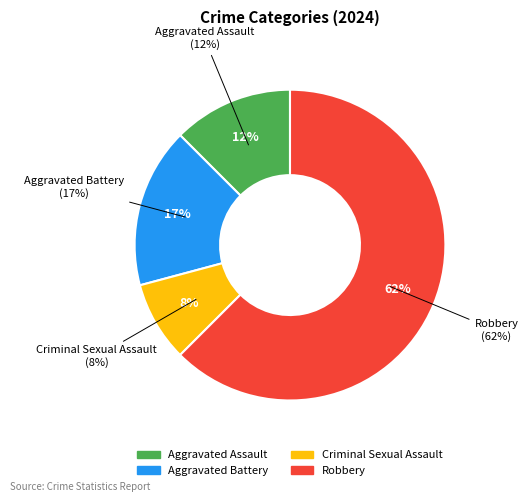

Approximately how many times larger is the value at Robbery compared to Criminal Sexual Assault?

7.5